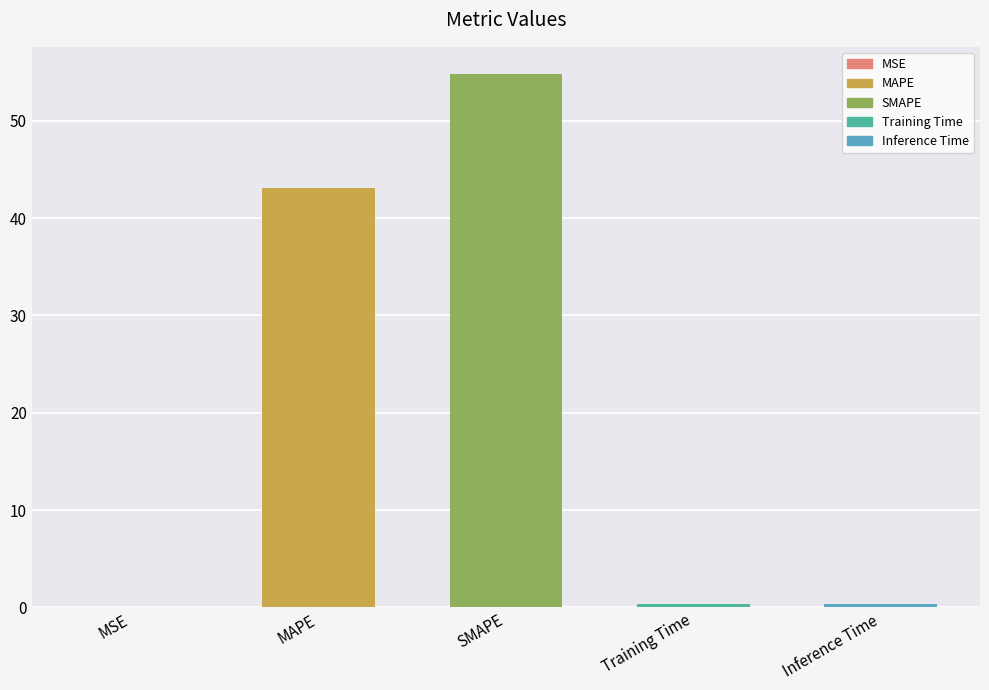

What is the difference between the values at MSE and Training Time?

0.4